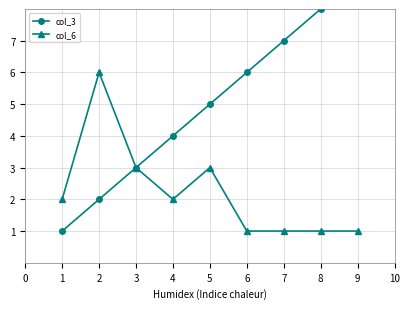

The value of col_6 at 7 is 1. True or false?

True